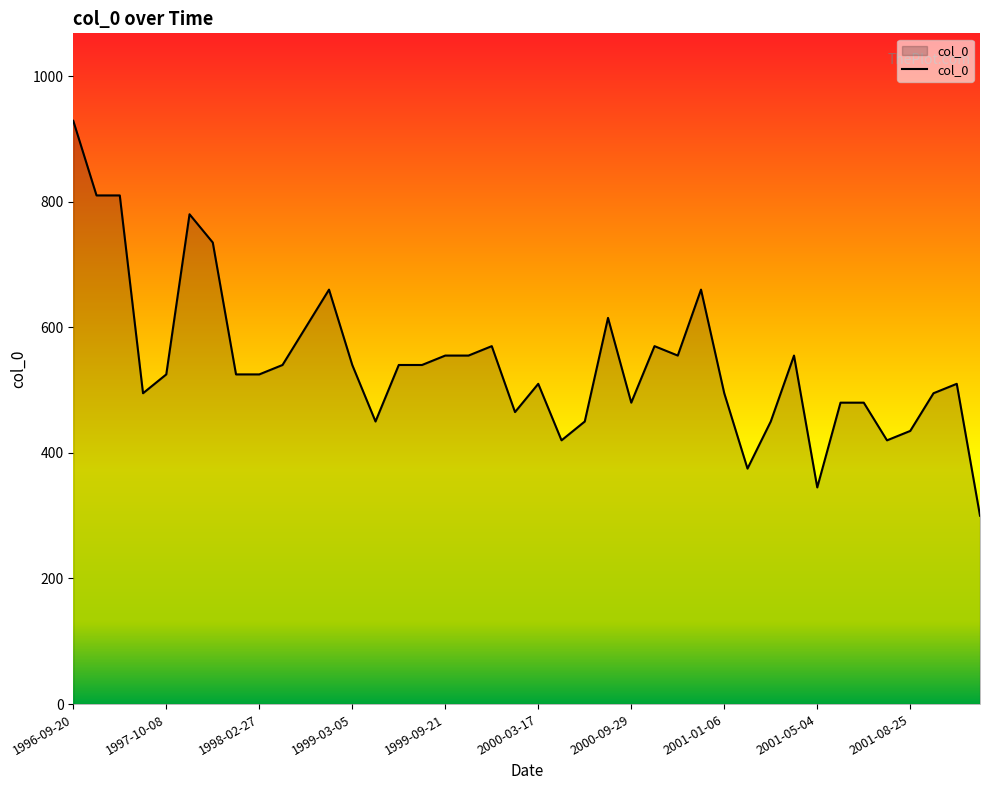

What is the maximum value shown in the chart?

928.8